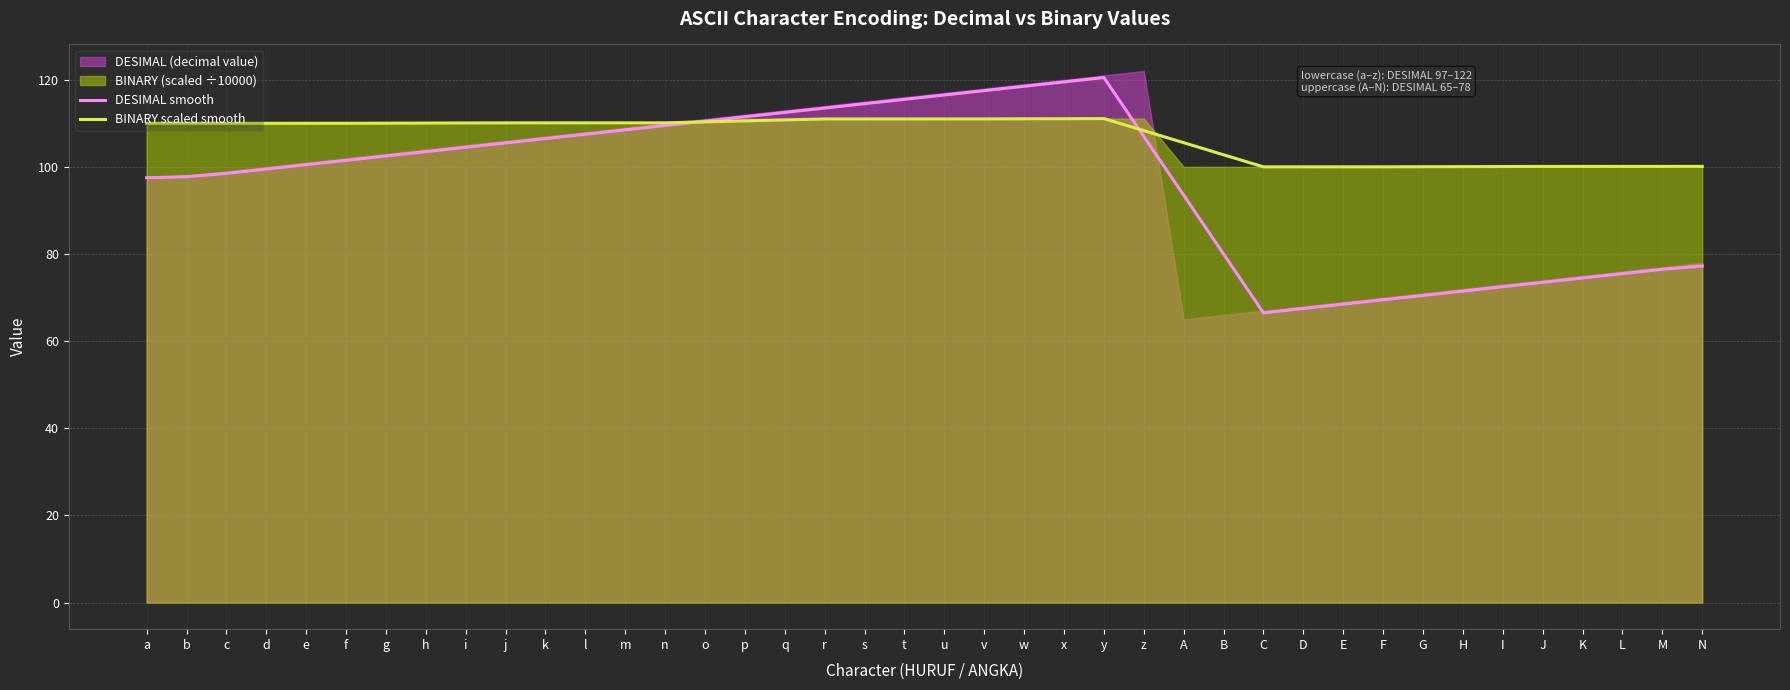

What position from the right is r?

23